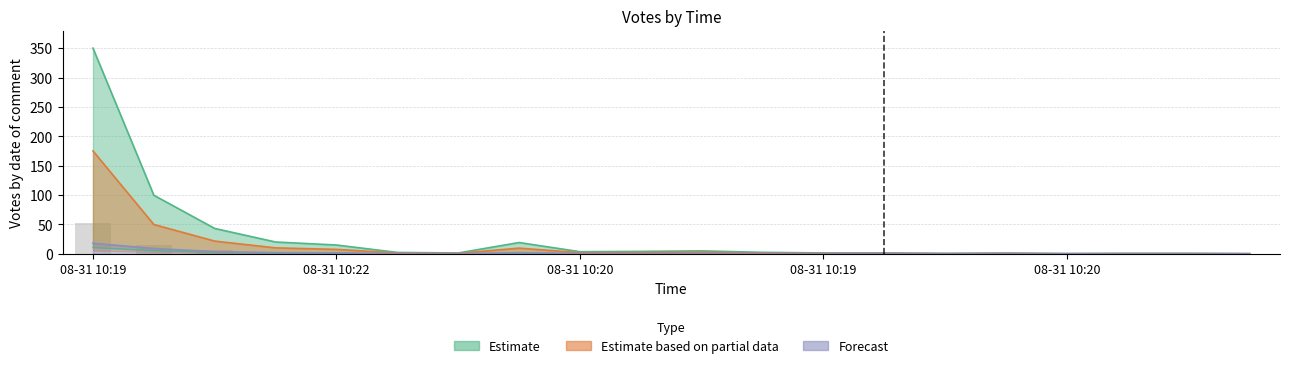

Are the bars grouped side by side (vs. stacked)?

Yes